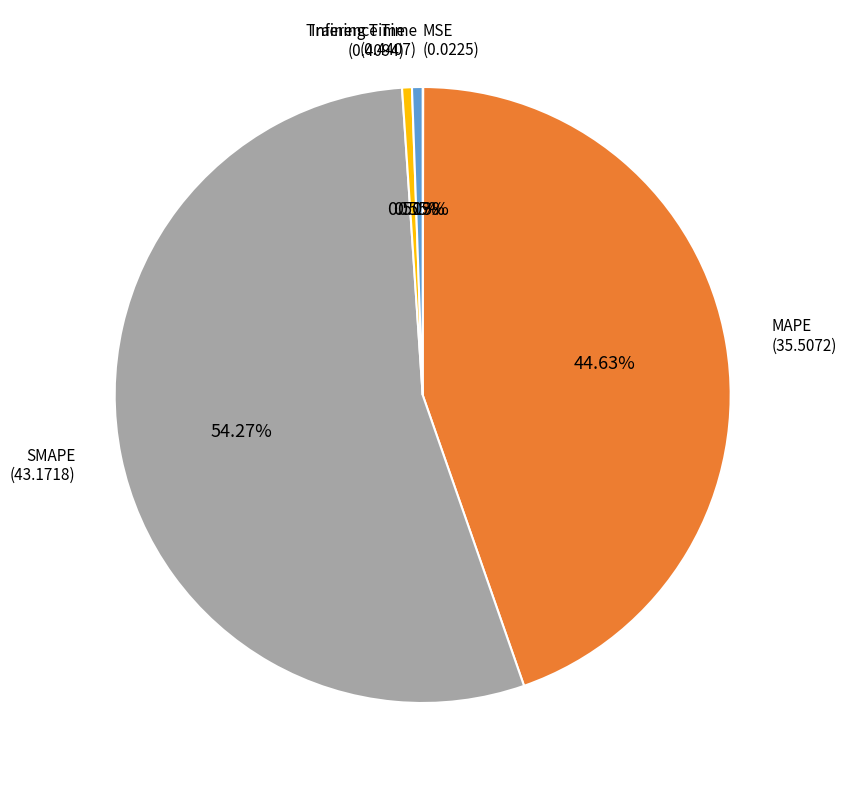

Is there any slice that represents more than half of the pie?

Yes